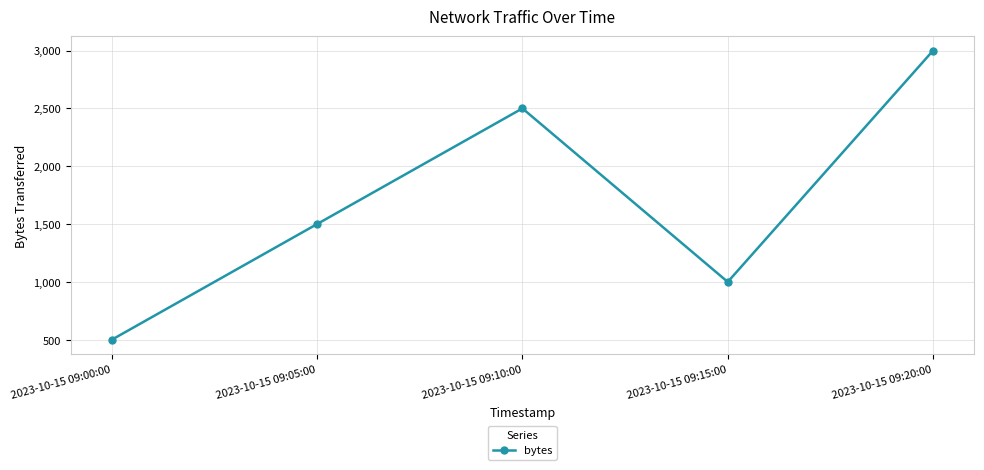

At which category does the chart reach its peak across all series?

2023-10-15 09:20:00